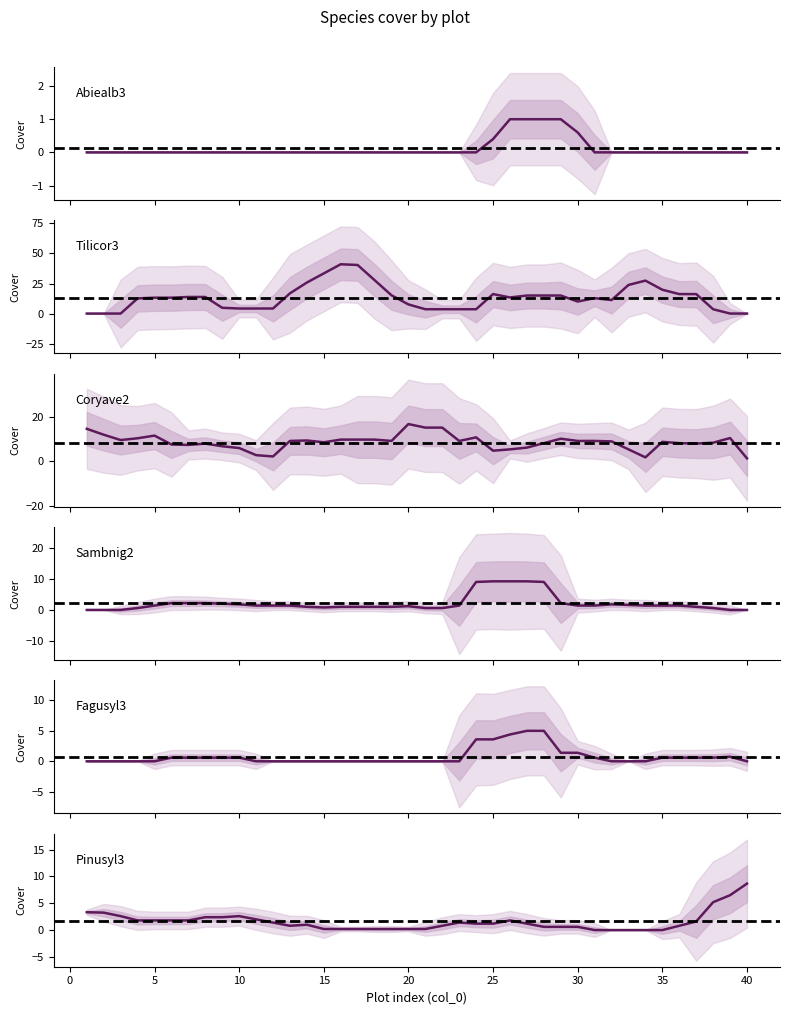

Which series has the widest spread of values?

Tilicor3